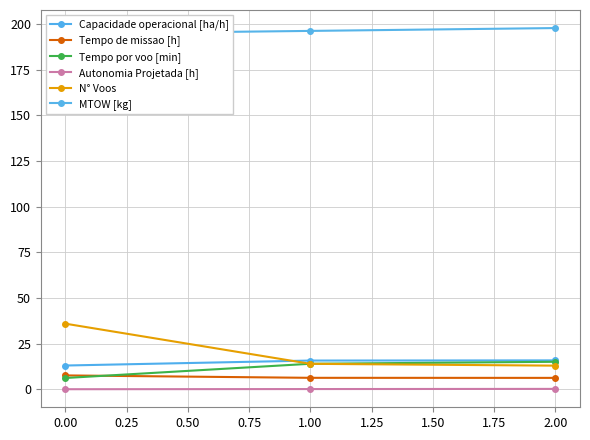

What is the difference between the maximum and minimum values in the Tempo por voo [min] series?

8.9